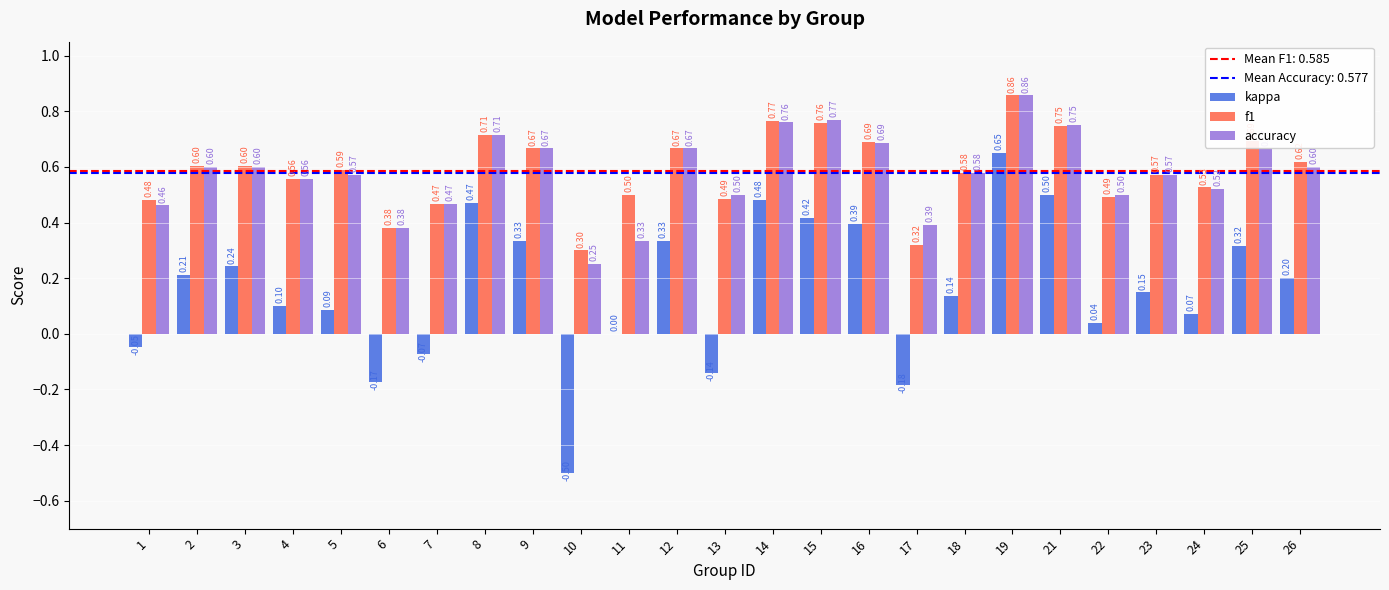

How many accuracy values are between 0 and 1?

25